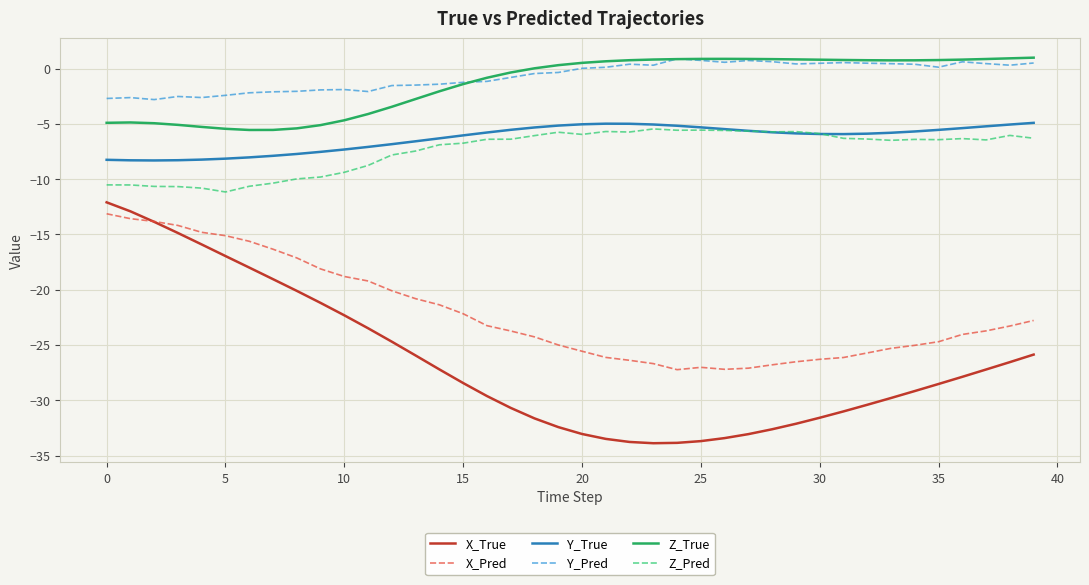

What is the maximum value for X_True?

-12.1